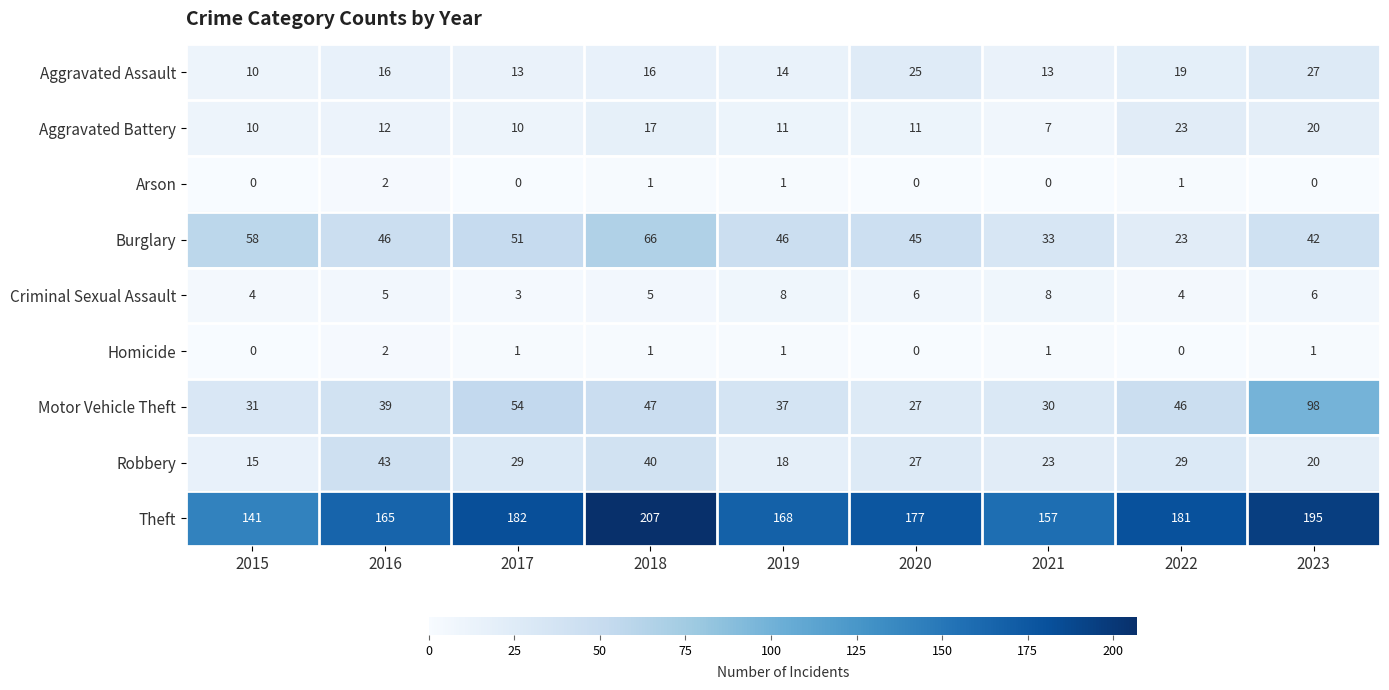

Read the Robbery value at 2021, to the nearest 5.

25